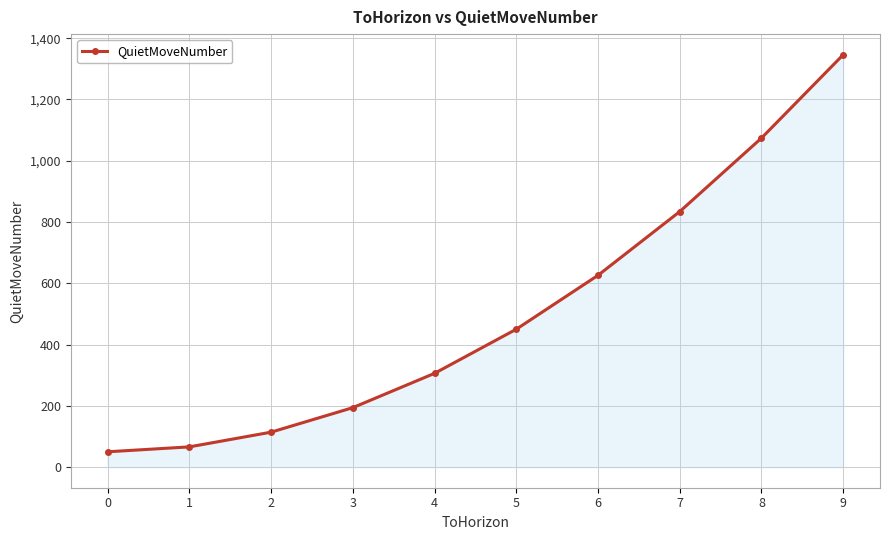

True or false: the data has more than 0 interior local peaks.

False